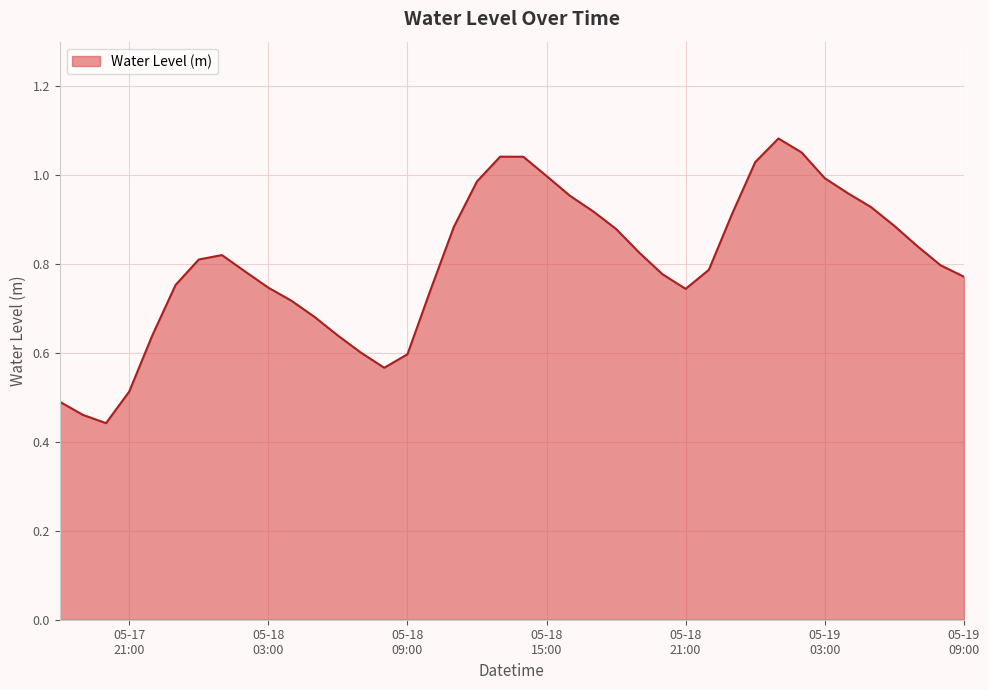

Does the chart display data point markers on the line(s)?

No